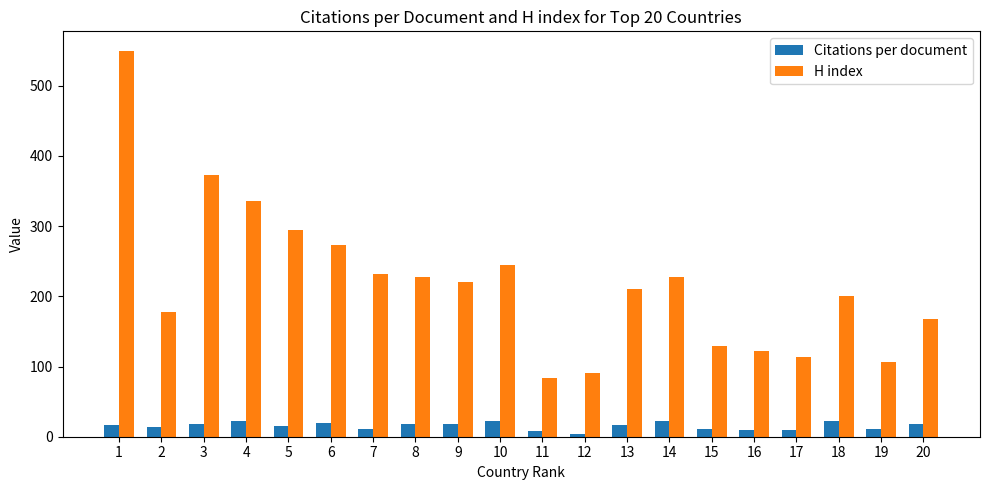

True or false: H index has a value of 227.0 at 14.

True